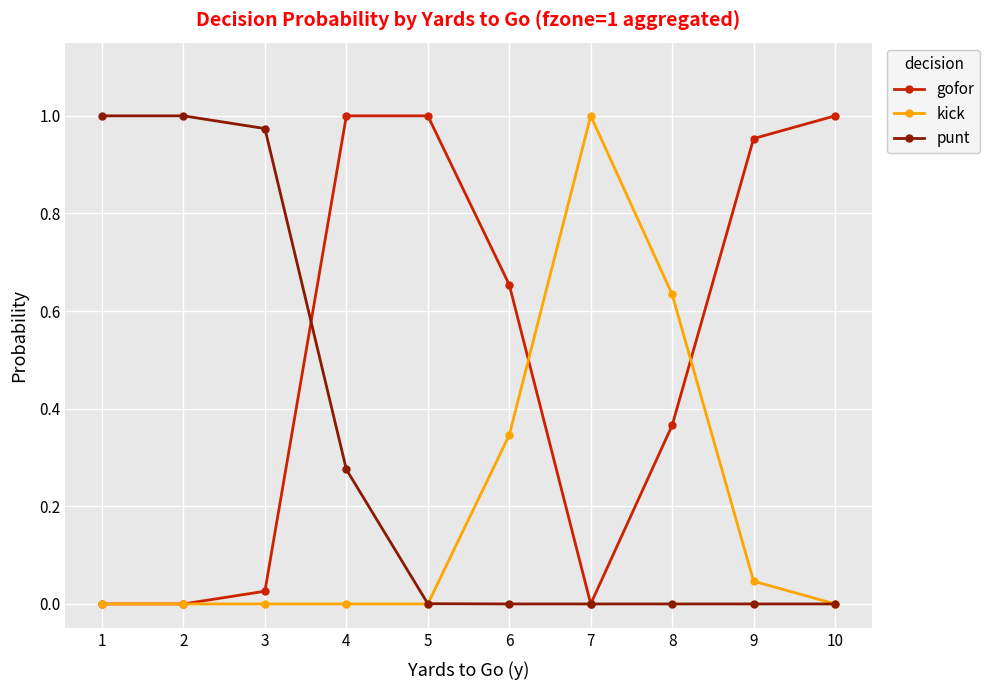

Rank the series by their average value, from highest to lowest.

gofor, punt, kick